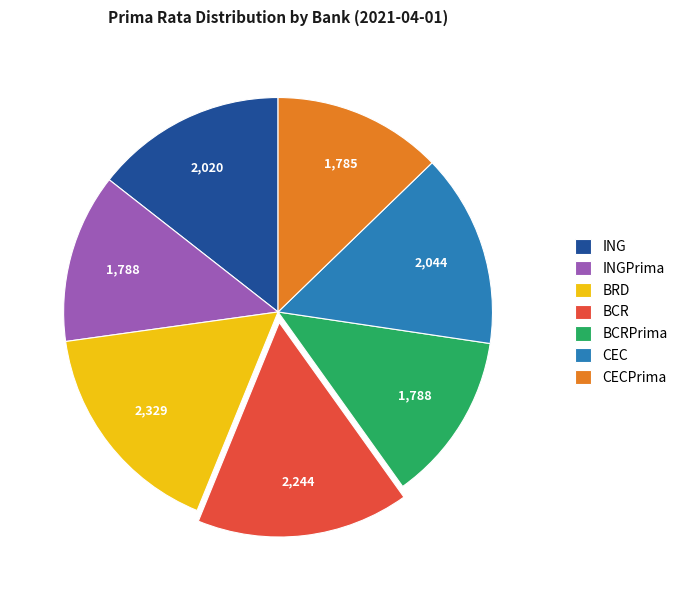

Which has a higher value, BCR or CEC?

BCR